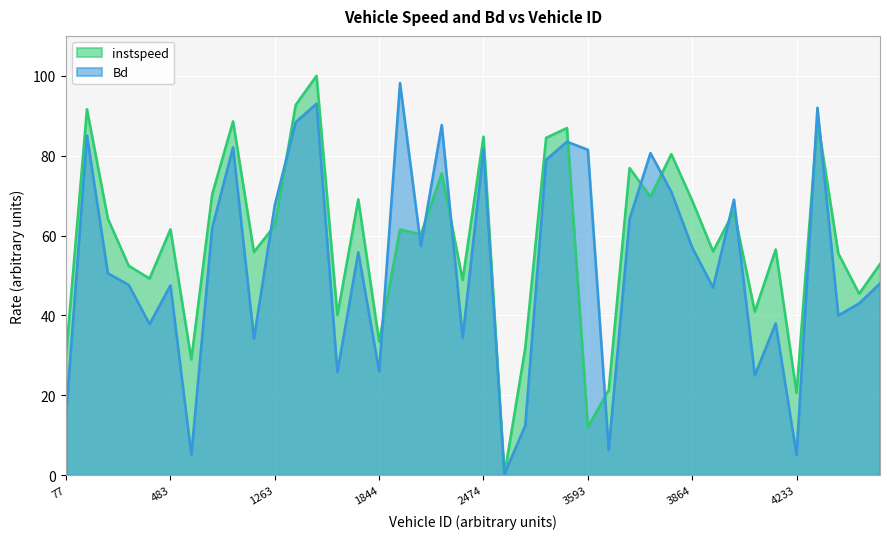

How many data points in Bd are less than 55?

20